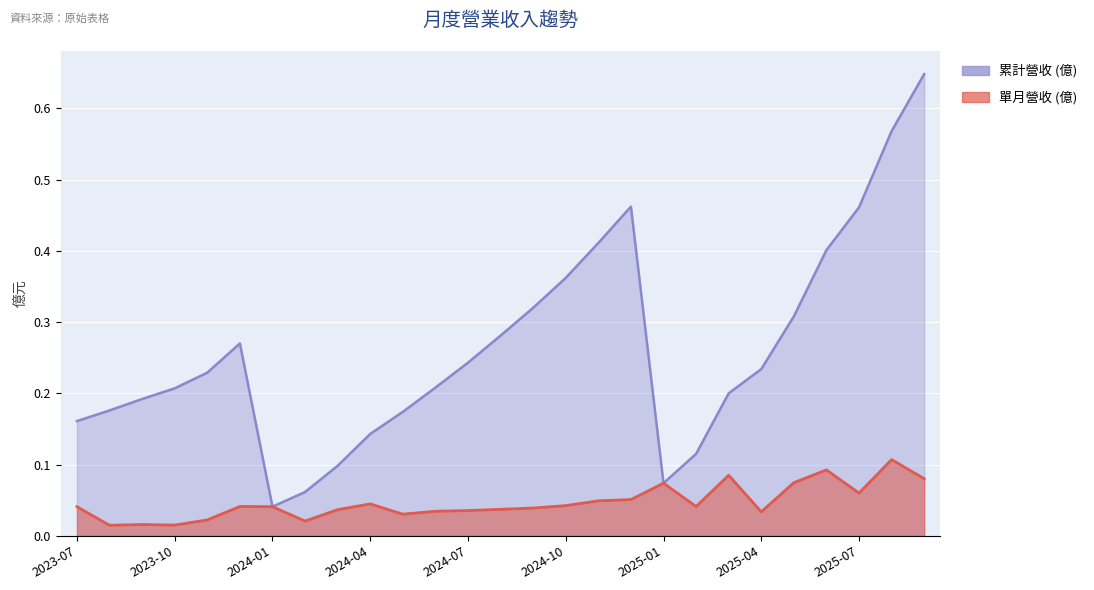

Where is the first local maximum for 單月營收 (億)?

2023-09